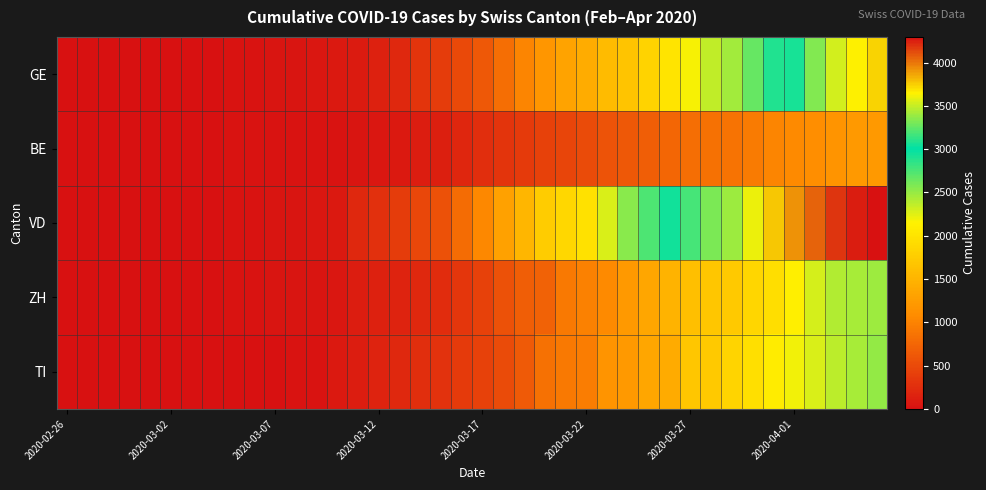

How many series are shown in this chart?

5